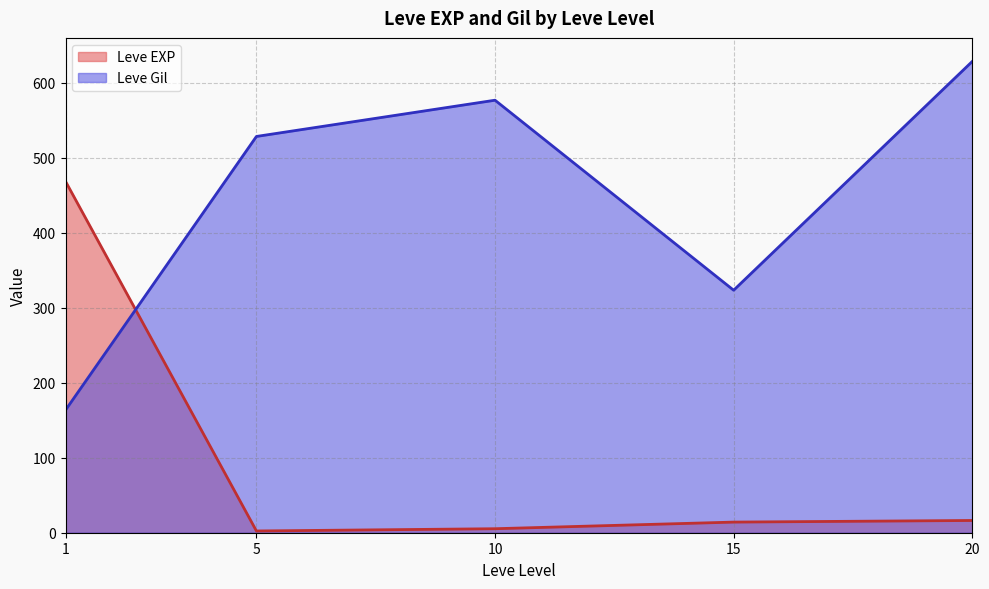

Does the chart display data point markers on the line(s)?

No